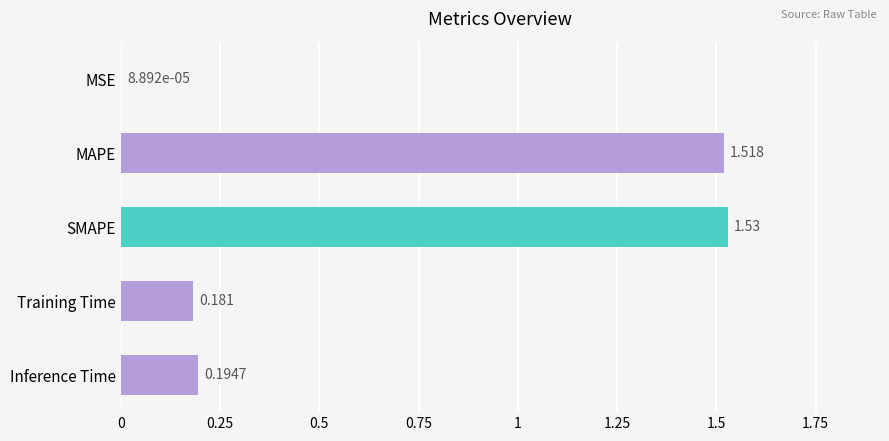

Between SMAPE and Inference Time, which is larger?

SMAPE